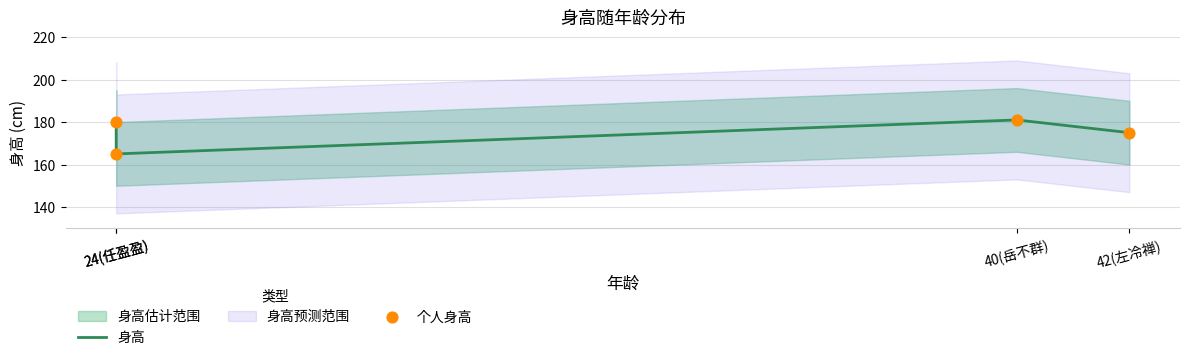

At how many categories does at least one series exceed 176?

2